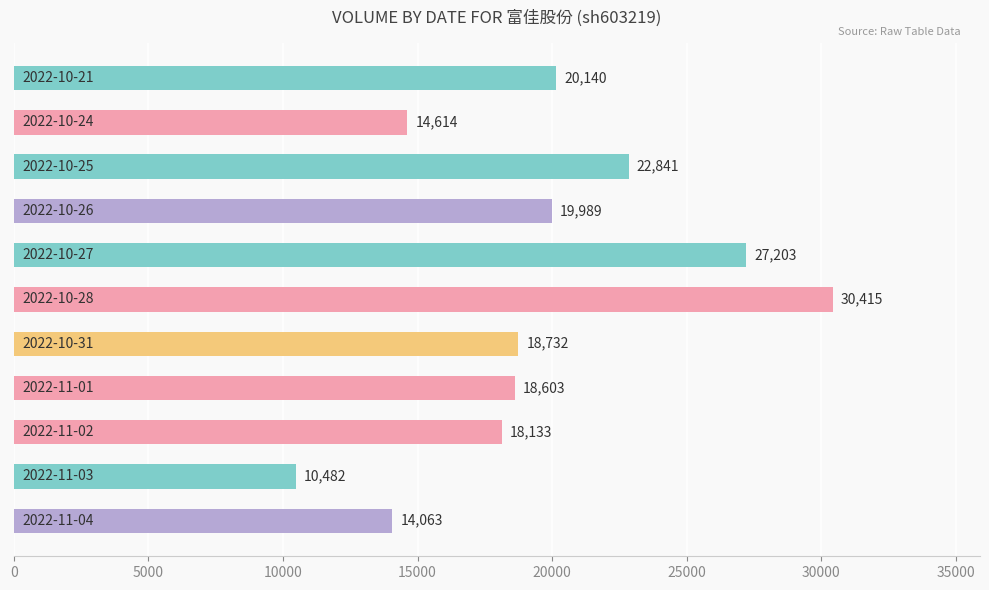

What is the smallest value displayed?

10482